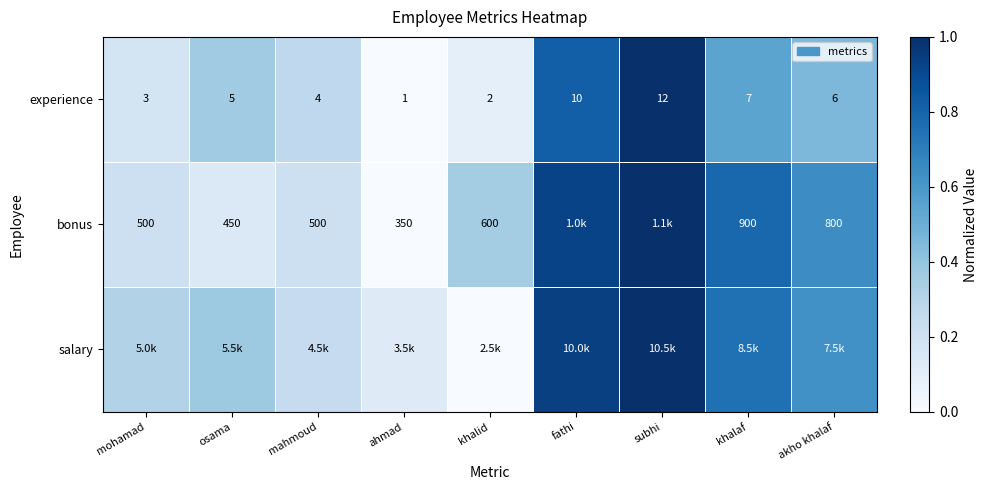

At which label is experience closest to 6?

akho khalaf